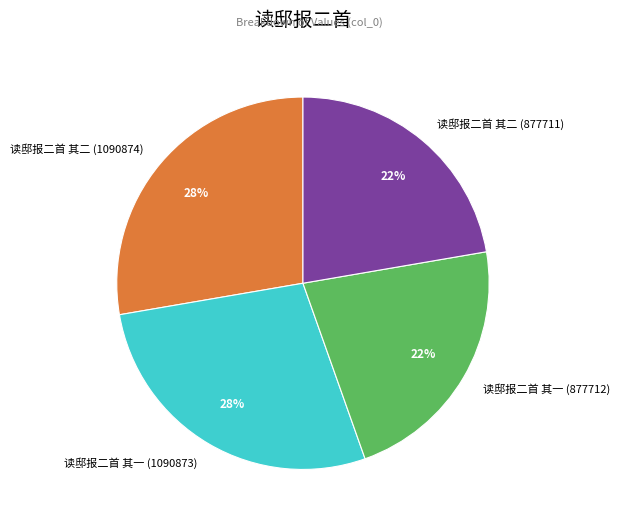

Do 读邸报二首 其二 (877711) and 读邸报二首 其一 (877712) together represent more than half of the pie?

No